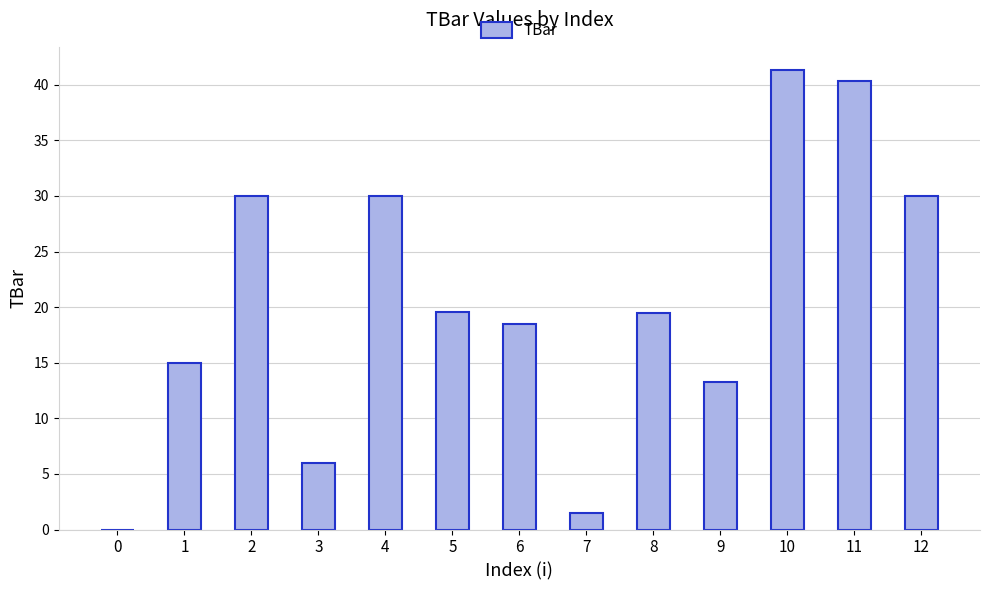

At which category does the chart reach its peak across all series?

10